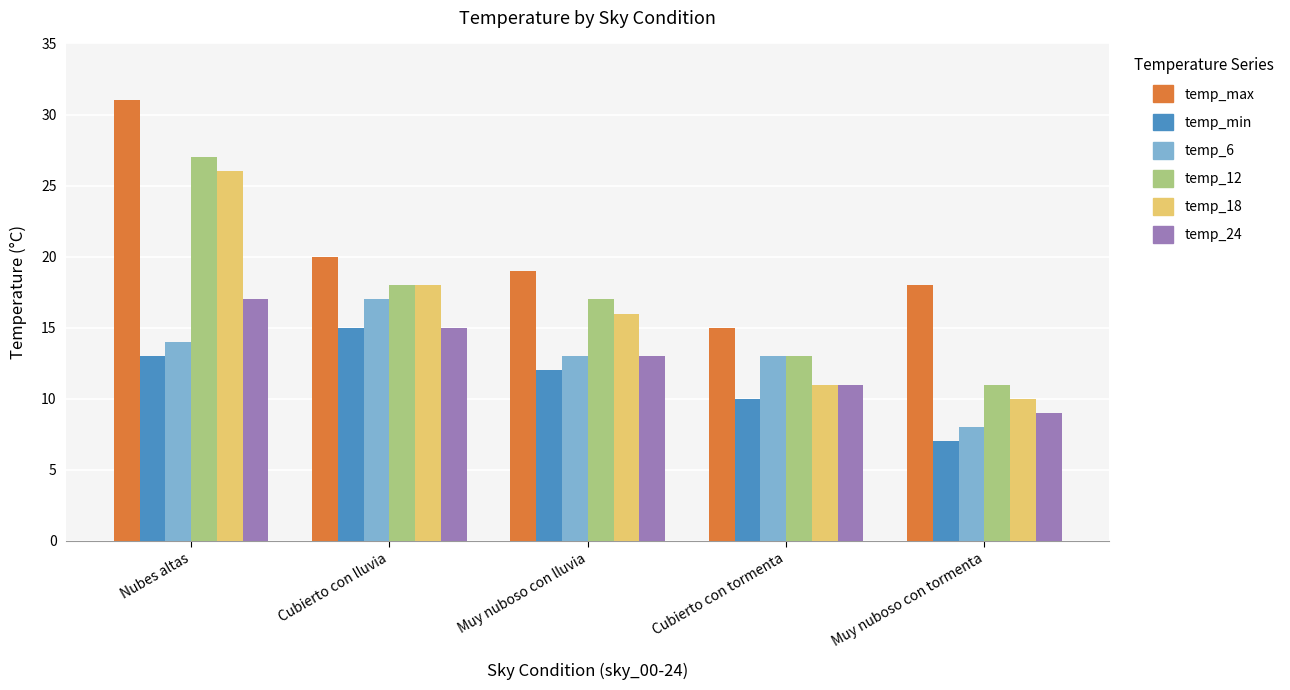

What is the spread (max minus min) of values at Nubes altas?

18